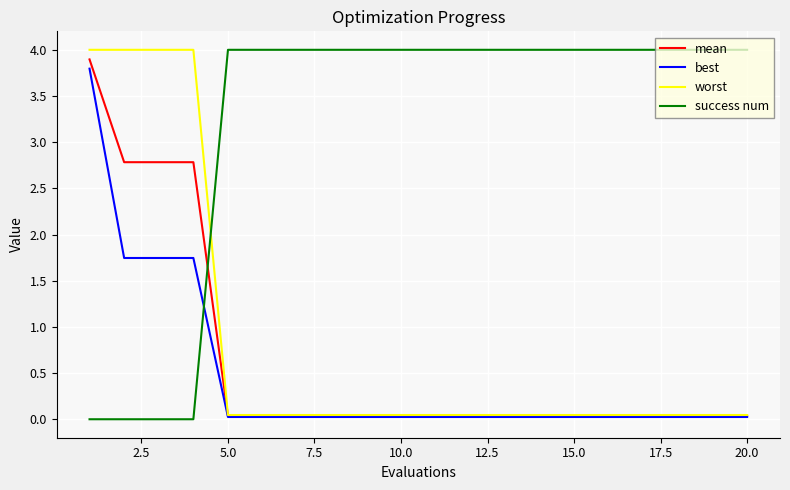

Which series has the largest total across all categories?

success num